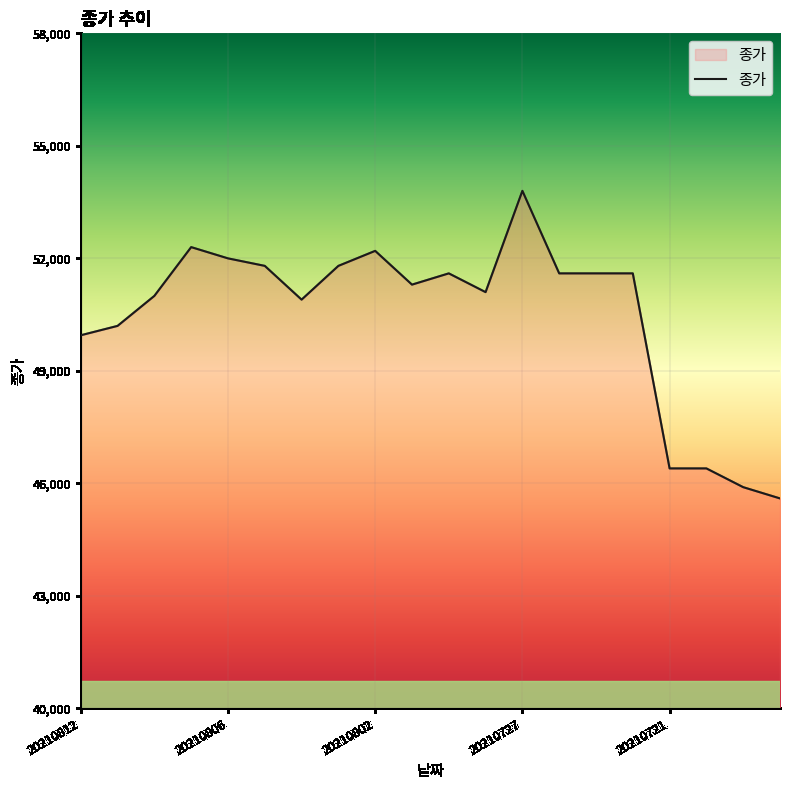

What is the greatest value displayed?

53800